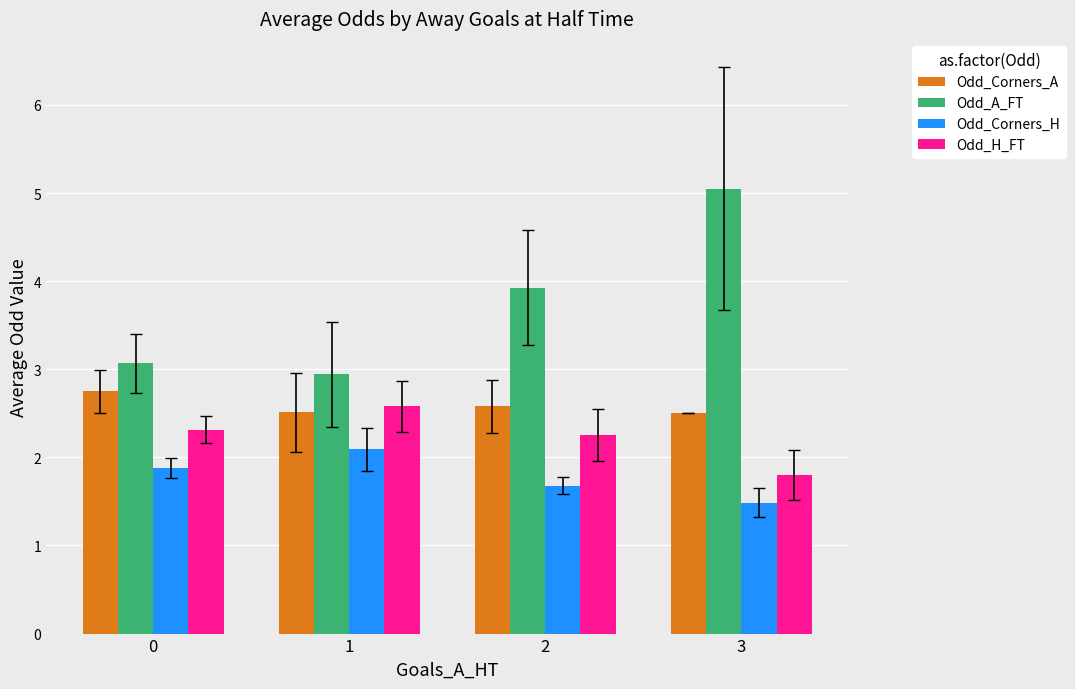

The Odd_A_FT series shows 2.9 at 1. True or false?

True